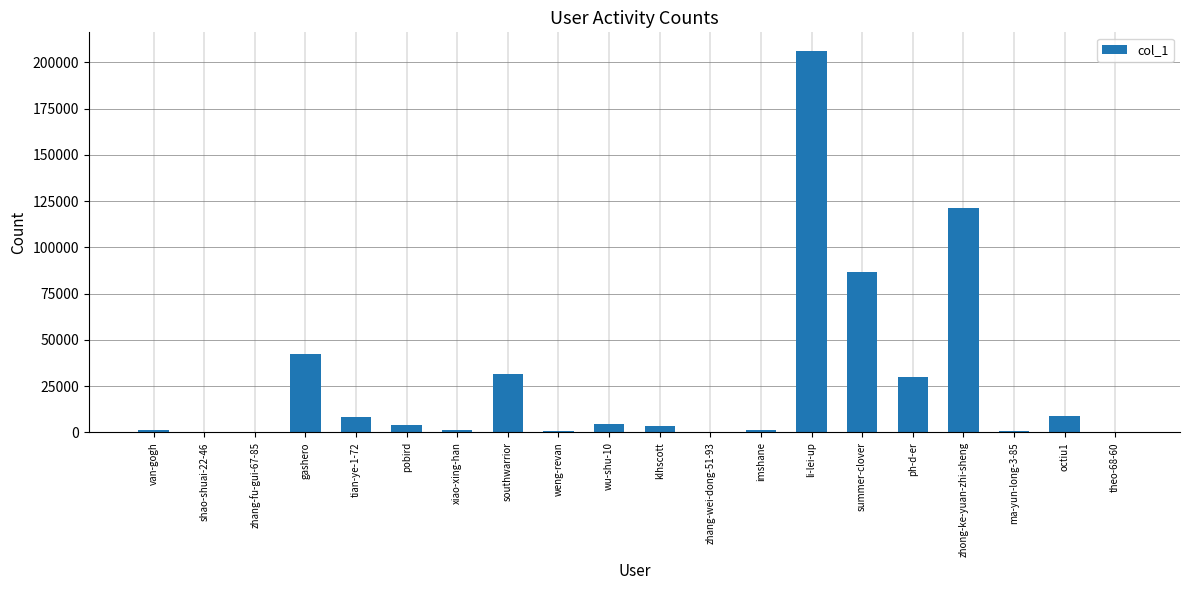

What is the ratio of the value at li-lei-up to the value at octiu1?

22.5